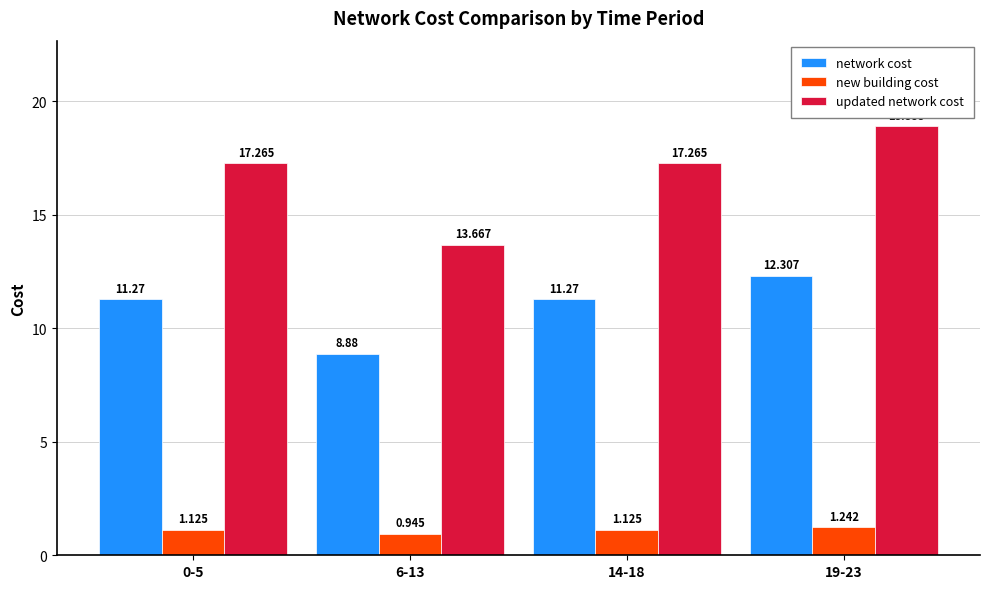

Is the value of updated network cost at 6-13 greater than the value of new building cost at 0-5?

Yes